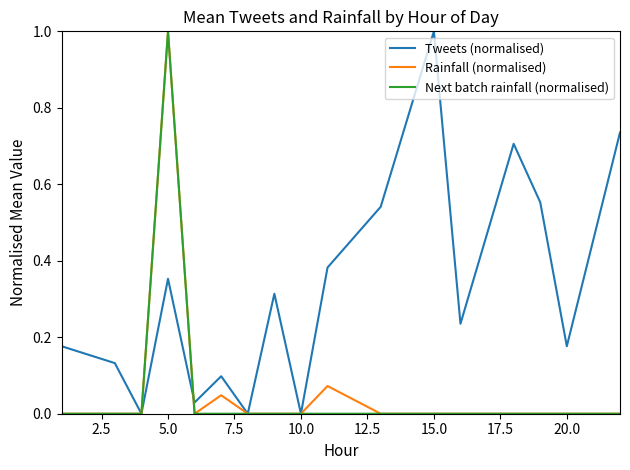

Which series has the largest total across all categories?

Tweets (normalised)